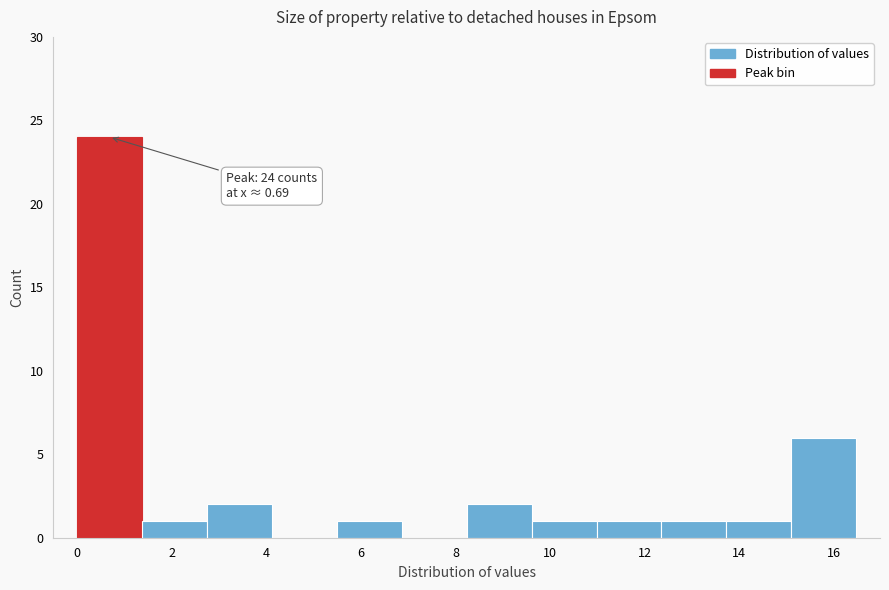

Over which range of the x-axis is the bar tallest?

0.0 to 1.4